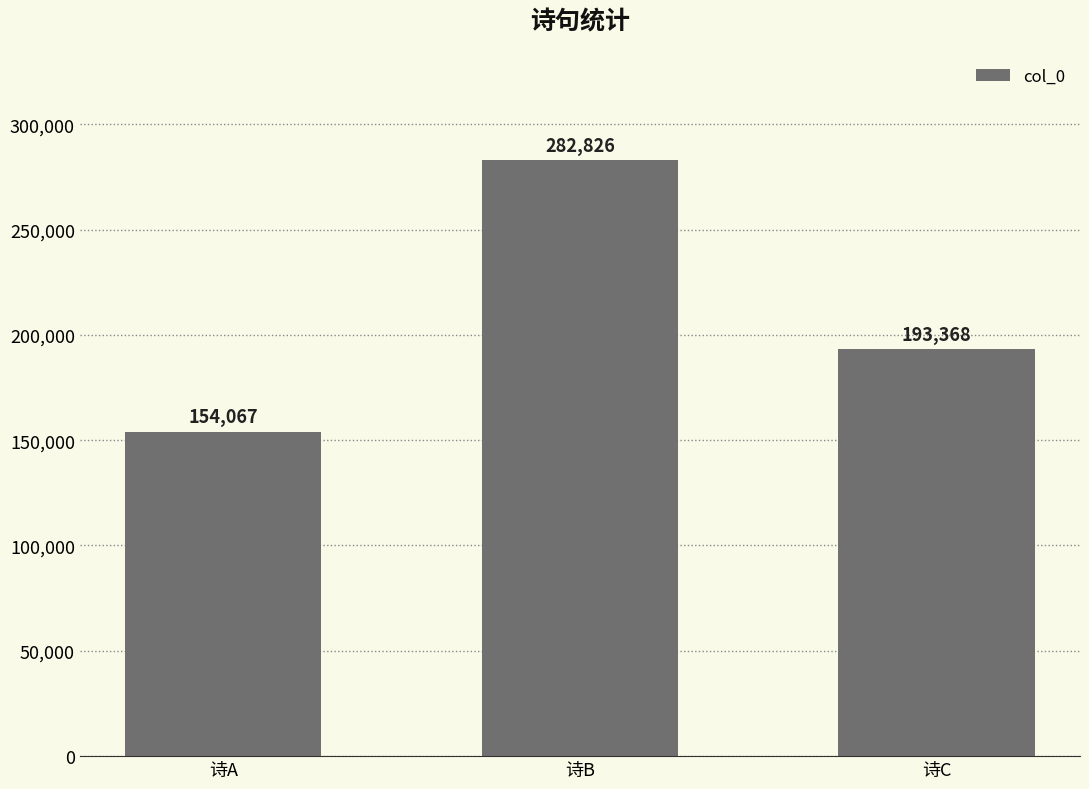

Between 诗A and 诗B, which is larger?

诗B